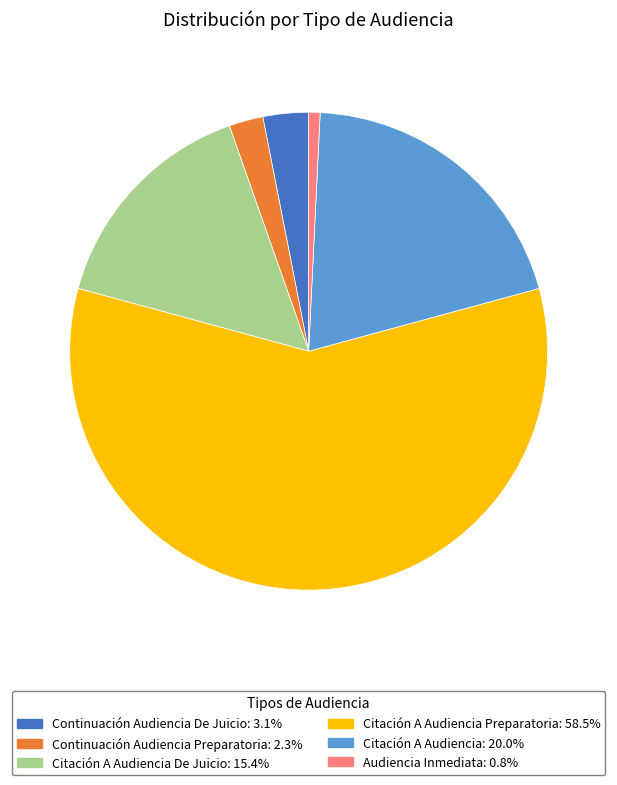

What is the smallest slice in the pie chart?

Audiencia Inmediata